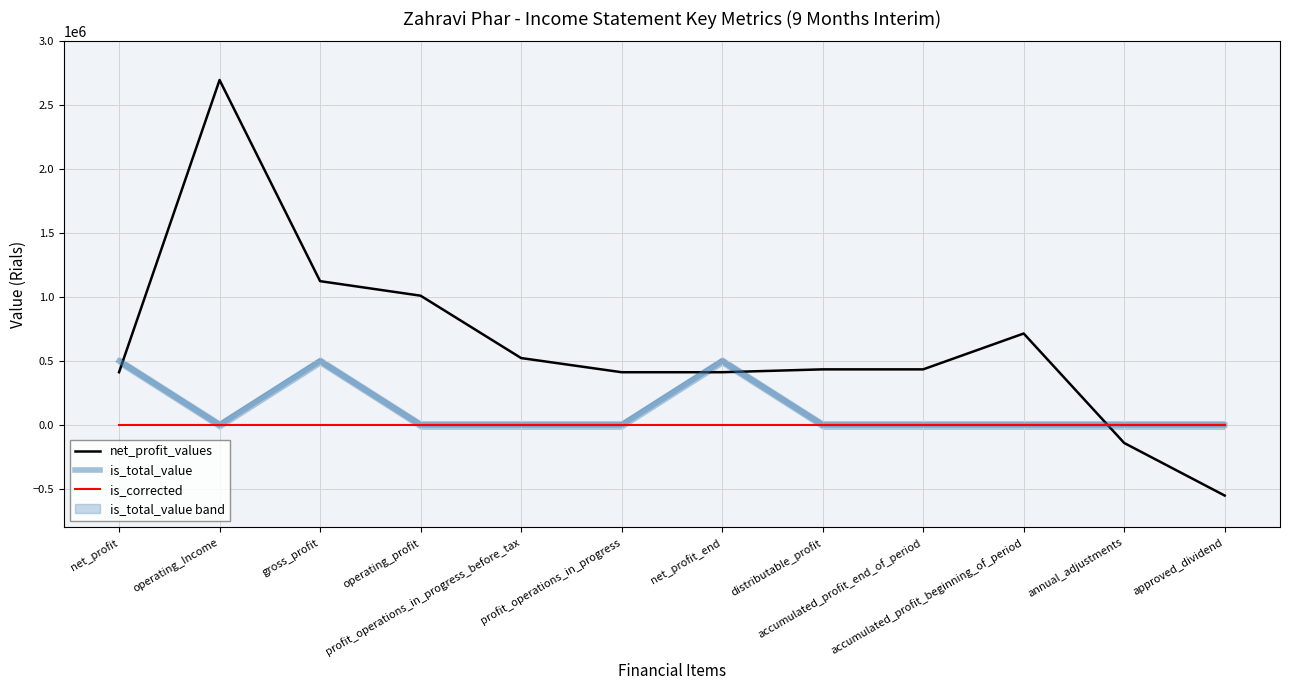

How many series are shown in this chart?

3